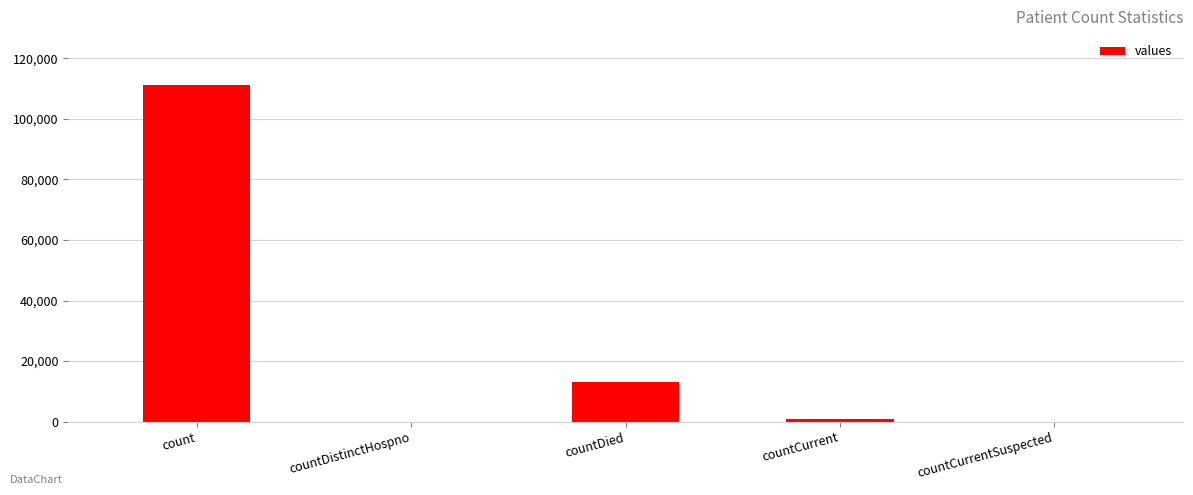

The value at countCurrentSuspected is -75729. True or false?

False